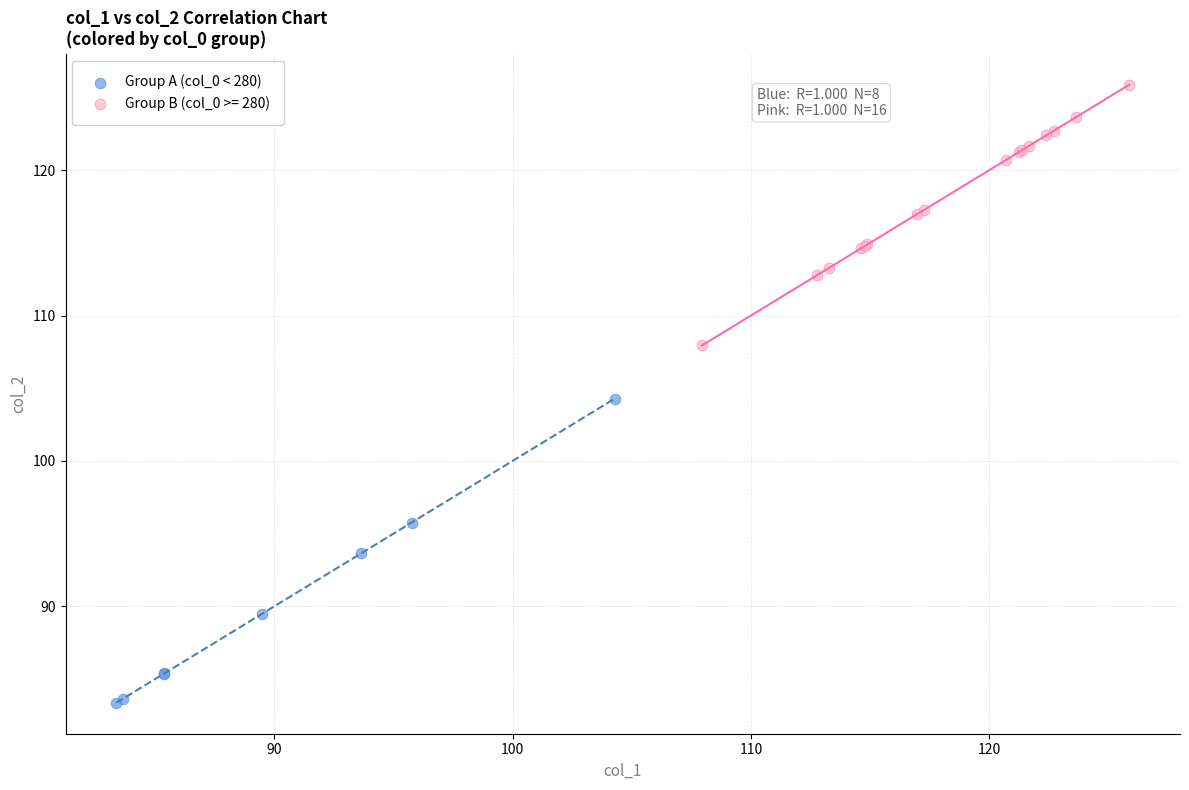

Which series has the widest spread of Y values?

Group A (col_0 < 280)